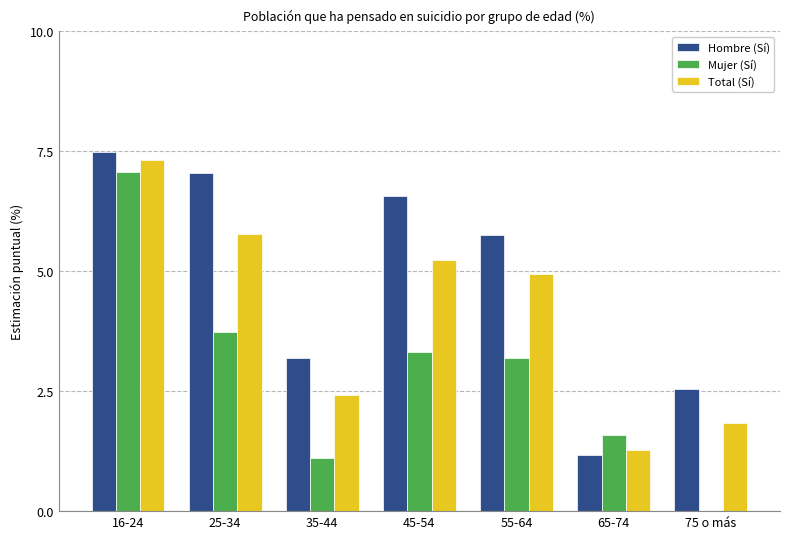

What is the average value of the Total (Sí) series?

4.1